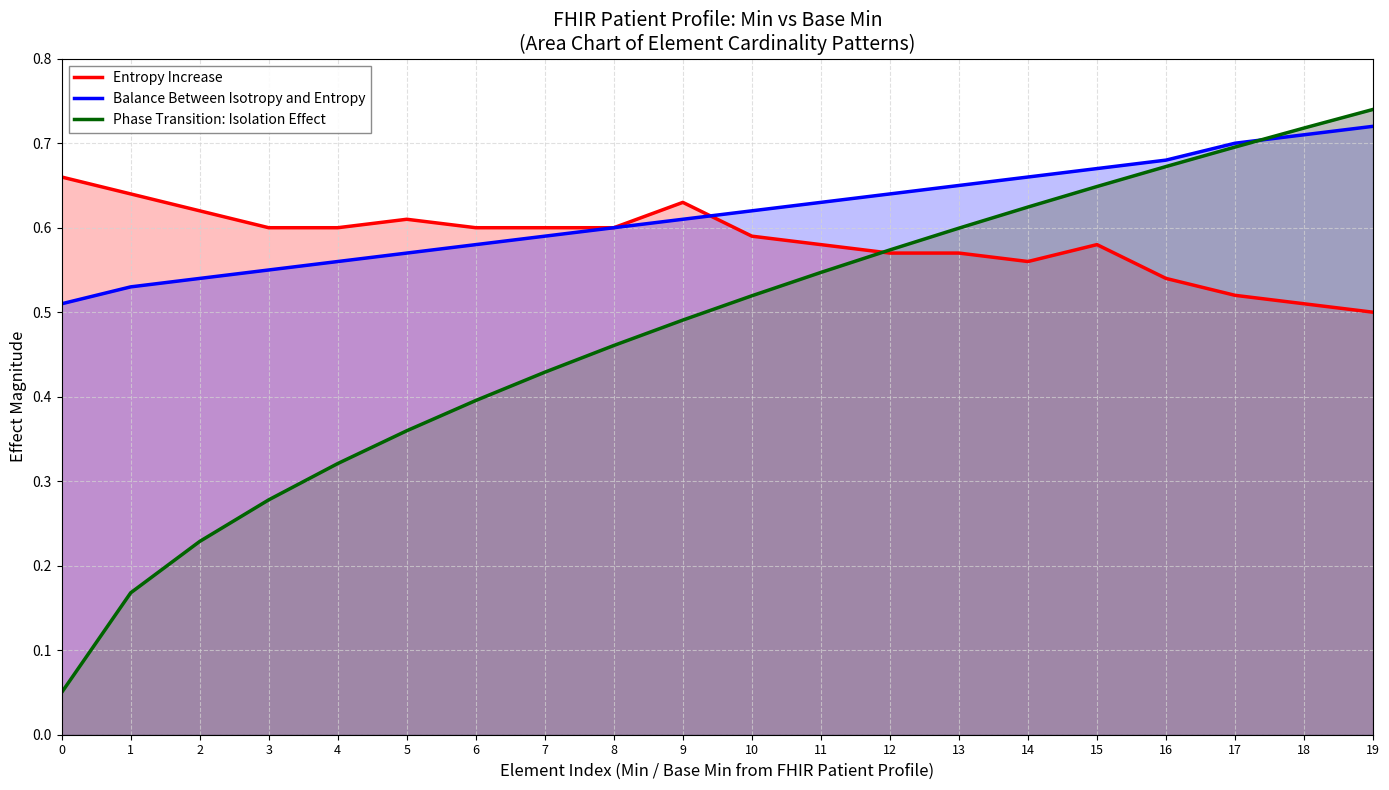

Reading left to right, what are all the values shown in this chart?

Entropy Increase: 0.7	0.6	0.6	0.6	0.6	0.6	0.6	0.6	0.6	0.6	0.6	0.6	0.6	0.6	0.6	0.6	0.5	0.5	0.5	0.5
Balance Between Isotropy and Entropy: 0.5	0.5	0.5	0.6	0.6	0.6	0.6	0.6	0.6	0.6	0.6	0.6	0.6	0.7	0.7	0.7	0.7	0.7	0.7	0.7
Phase Transition: Isolation Effect: 0.1	0.2	0.2	0.3	0.3	0.4	0.4	0.4	0.5	0.5	0.5	0.5	0.6	0.6	0.6	0.6	0.7	0.7	0.7	0.7